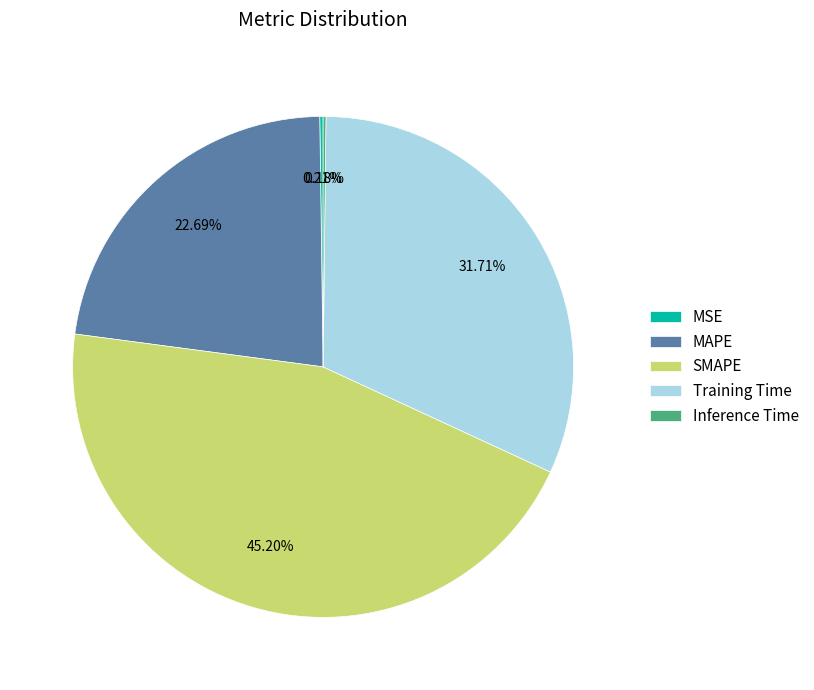

The MAPE slice represents 8% of the pie. True or false?

False